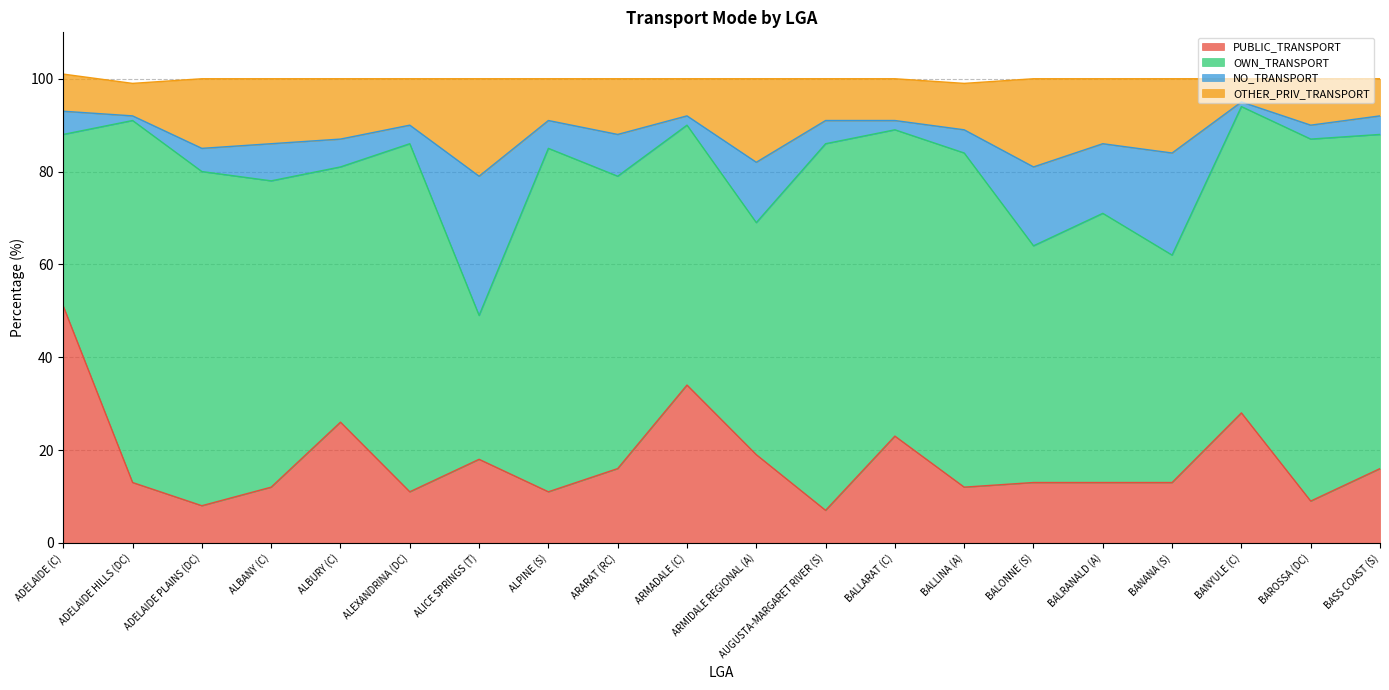

True or false: PUBLIC_TRANSPORT has a value of 16 at BASS COAST (S).

True